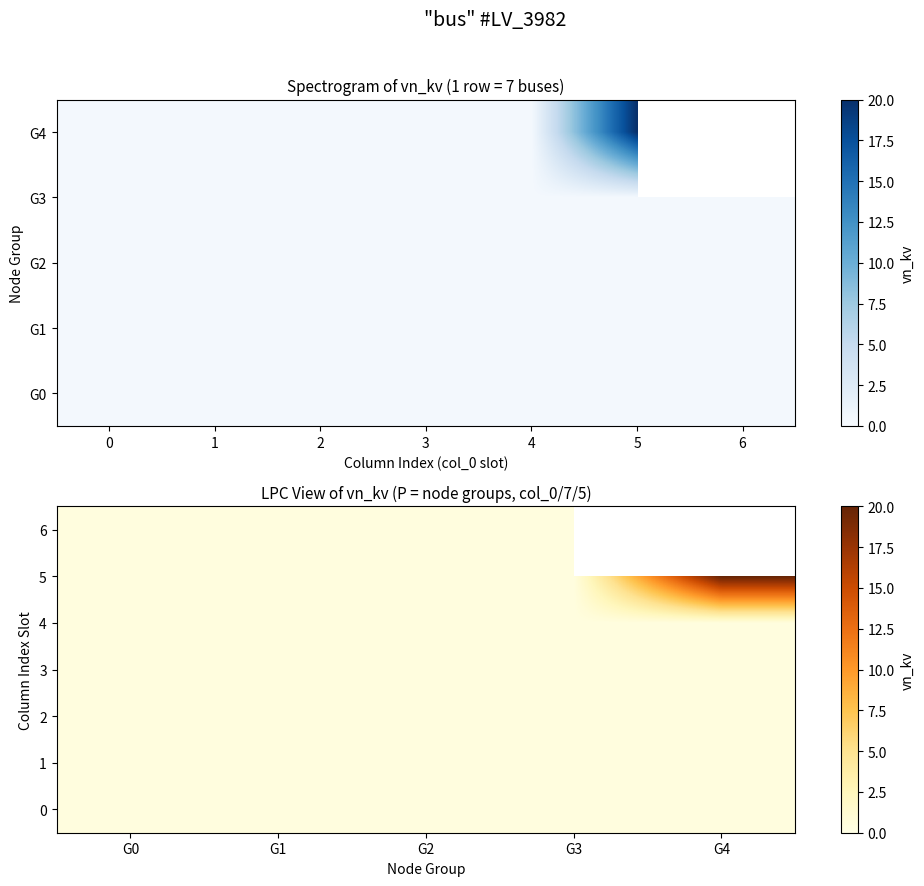

Read the 4 value at G4.

0.4